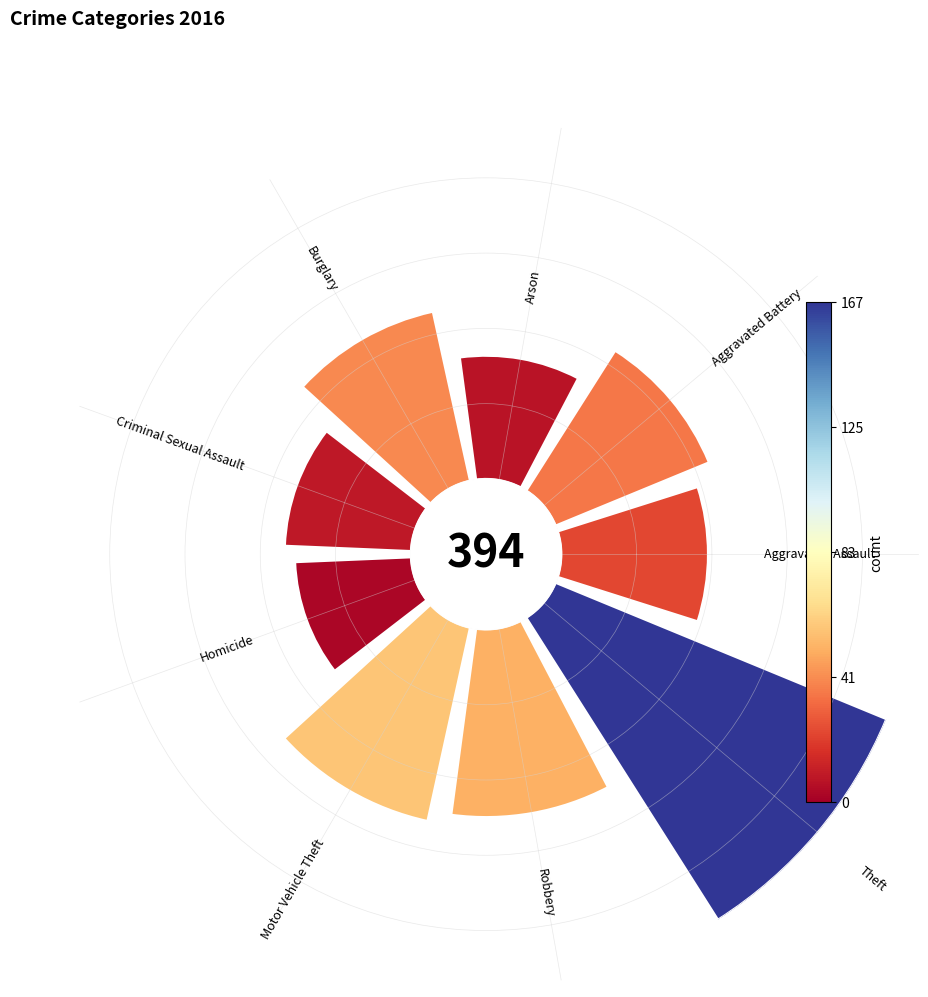

Combined, do Criminal Sexual Assault and Arson account for over 50%?

No